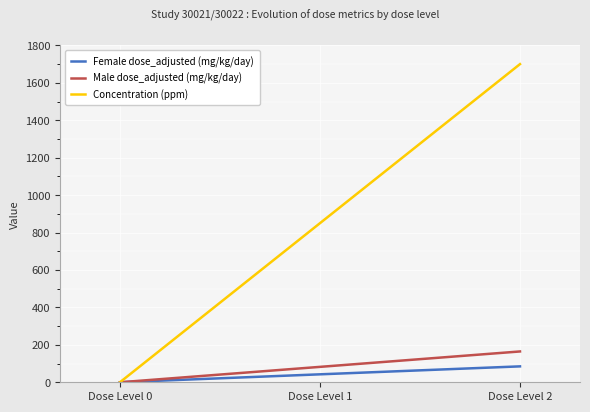

What is the sum of the Female dose_adjusted (mg/kg/day) values at Dose Level 1 and Dose Level 0?

42.5